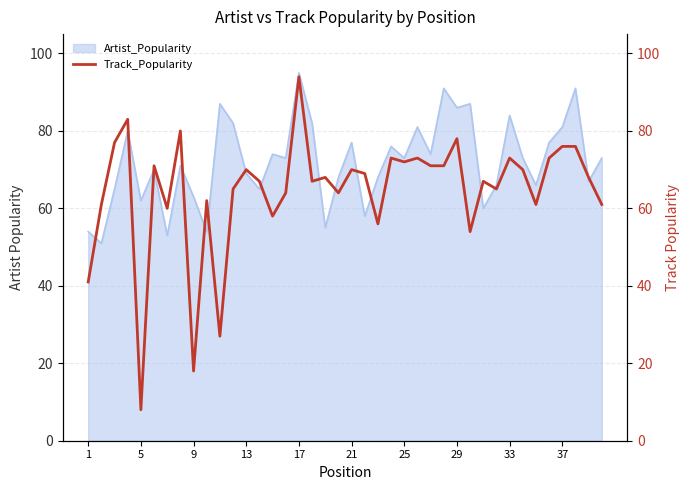

What is the highest value of the Artist_Popularity series?

95